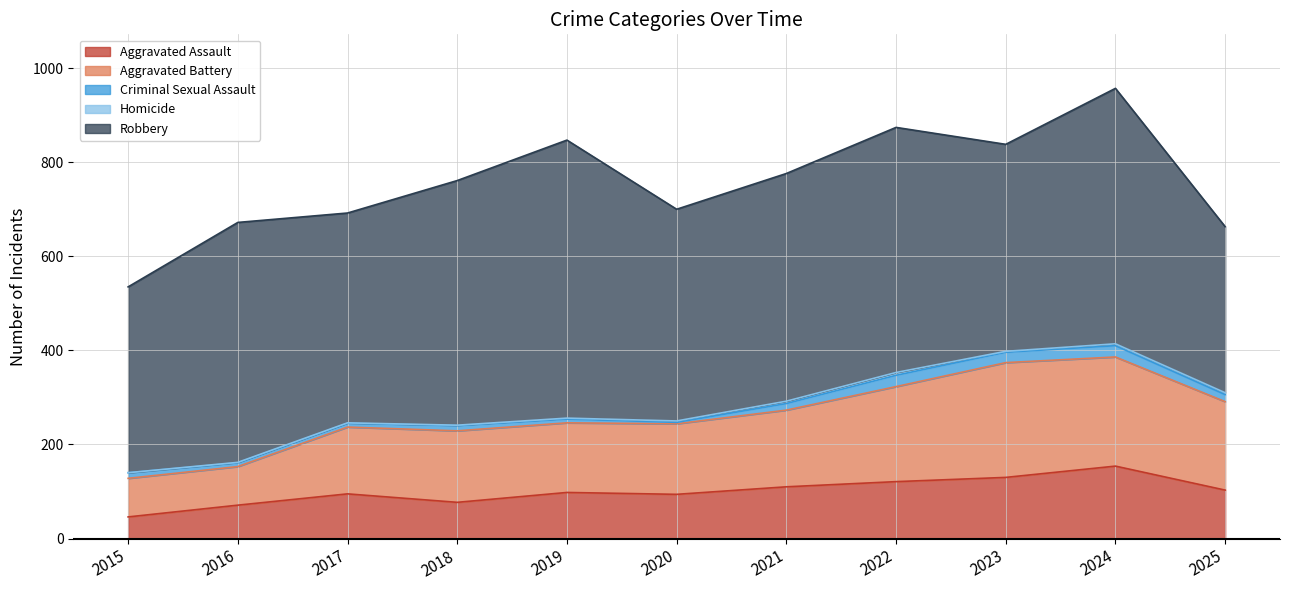

At which category does Aggravated Assault reach its first local valley?

2018